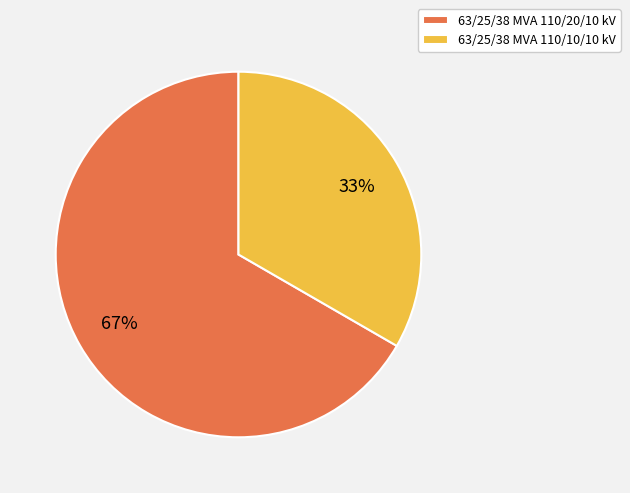

To the nearest percent, what is the average slice percentage?

50%